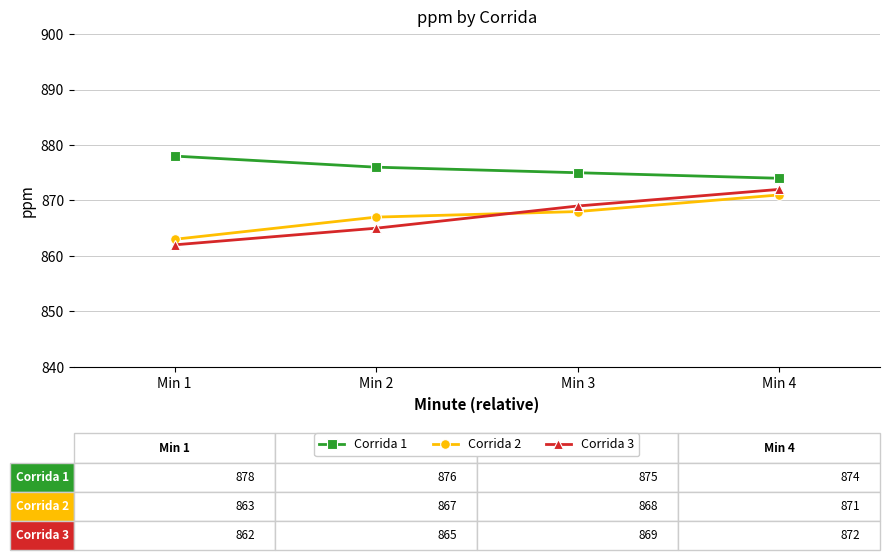

List the labels in order of Corrida 1 value, smallest first.

Min 4, Min 3, Min 2, Min 1